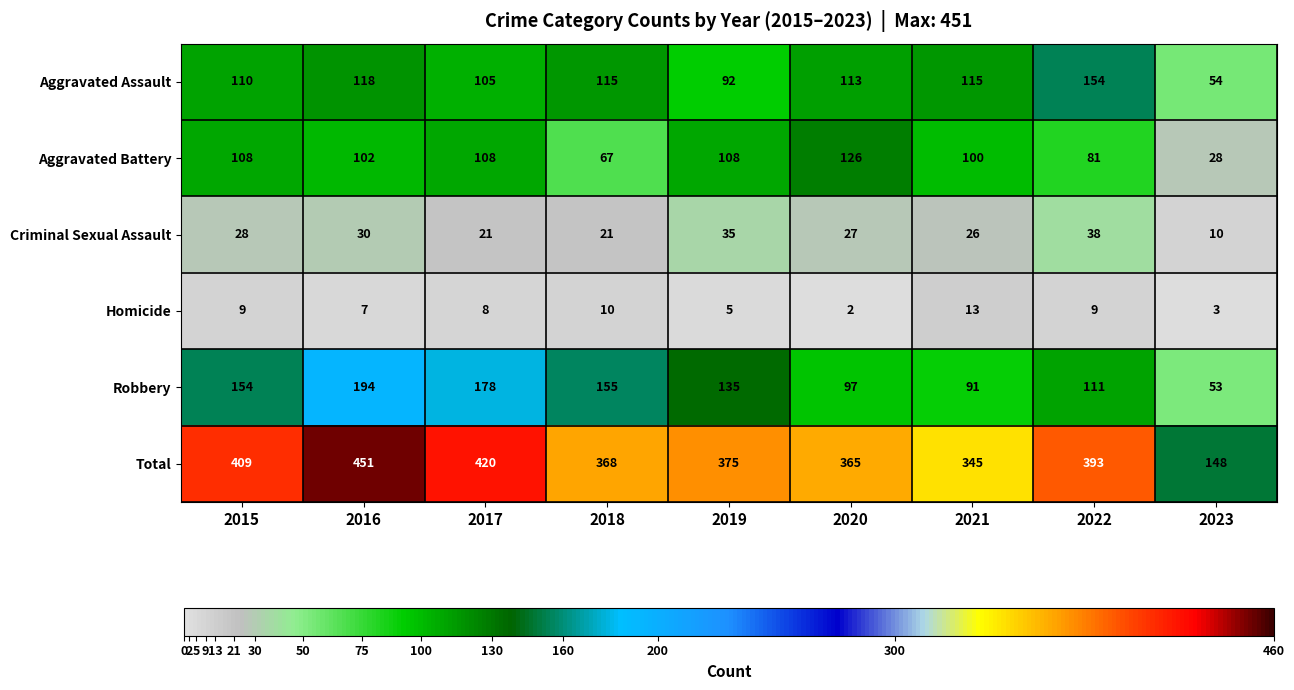

At how many categories does at least one series exceed 376?

4